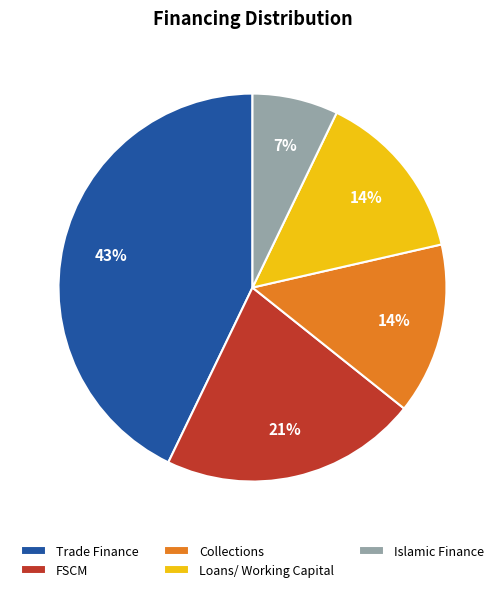

To the nearest percent, what percentage of the pie is FSCM?

21%